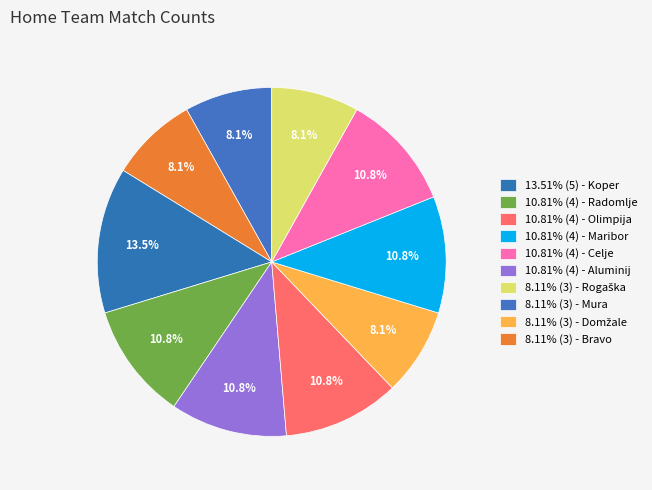

How many segments does this pie chart have?

10